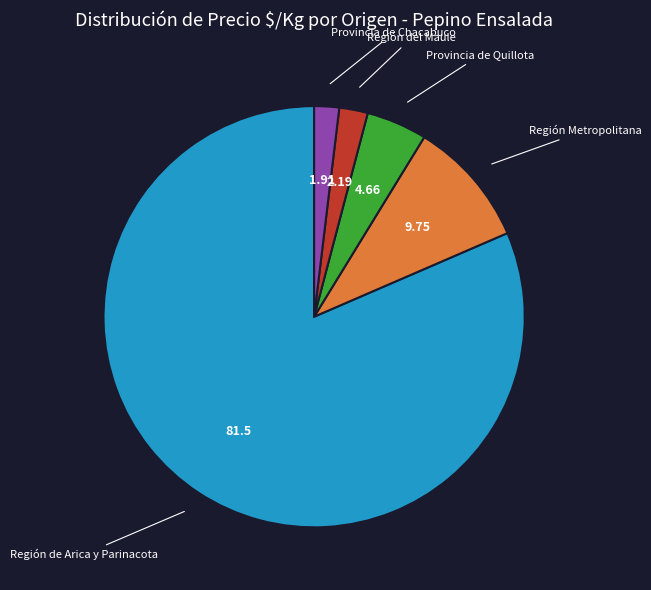

Is it true that Región de Arica y Parinacota is 11% of the pie?

False